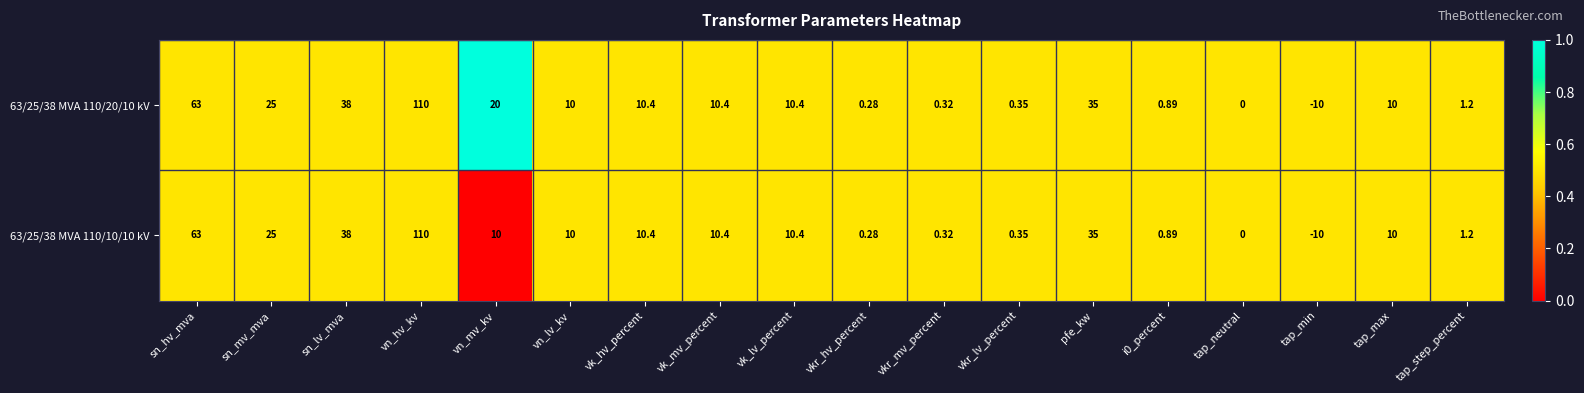

List the series in order of their overall mean, lowest first.

63/25/38 MVA 110/10/10 kV, 63/25/38 MVA 110/20/10 kV